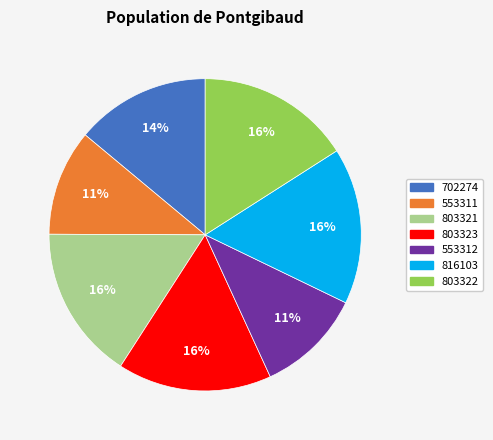

Does 553312 represent more than half of the total?

No